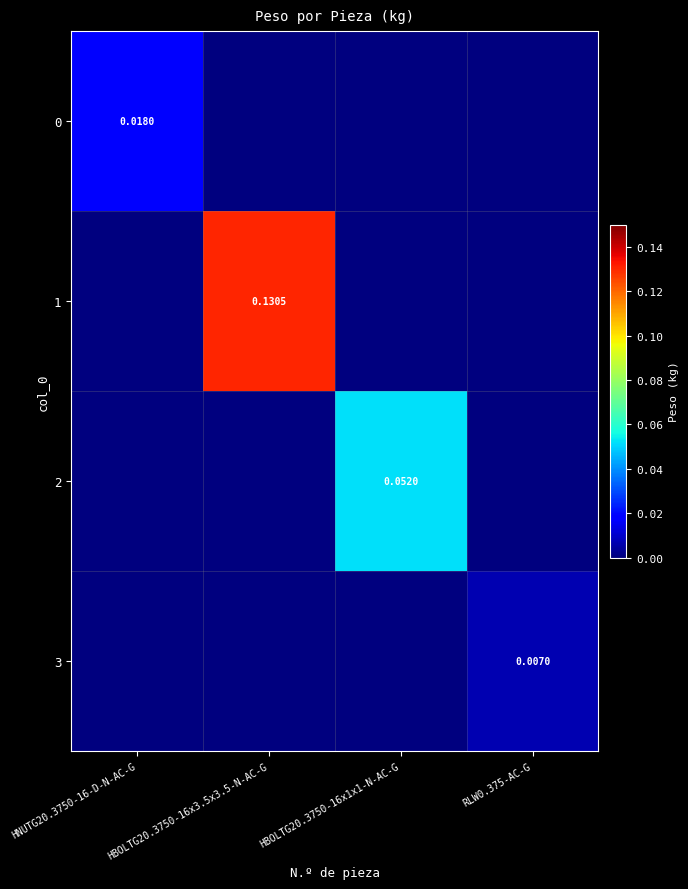

Which category has the lowest value in the 0 series?

HBOLTG20.3750-16x3.5x3.5-N-AC-G